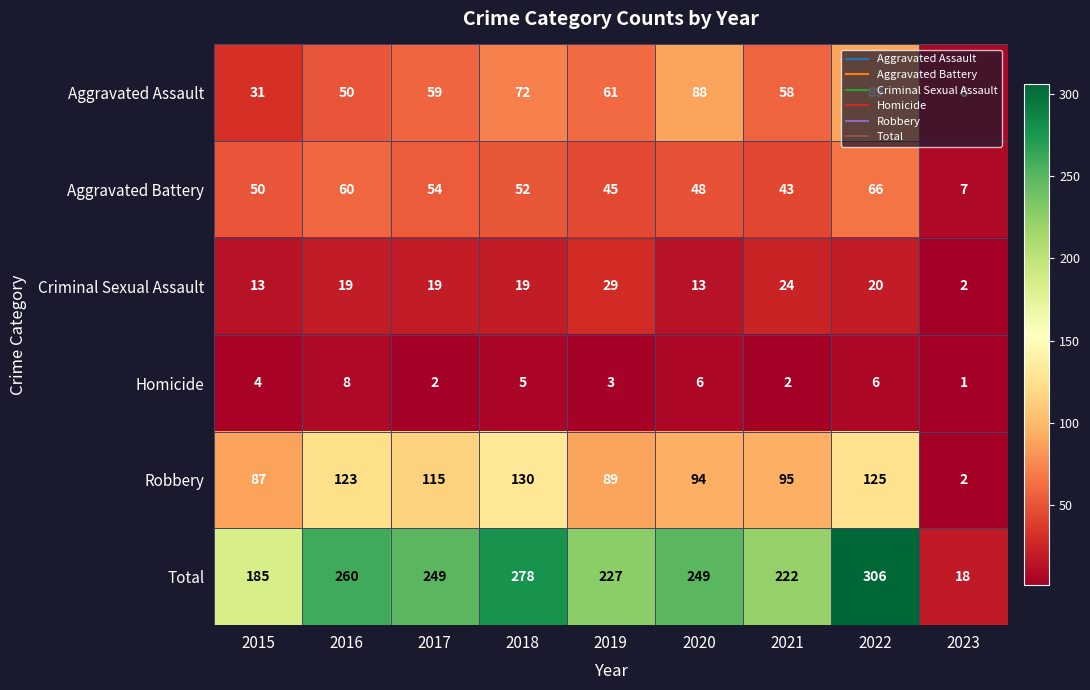

At which label is Homicide closest to 4?

2015